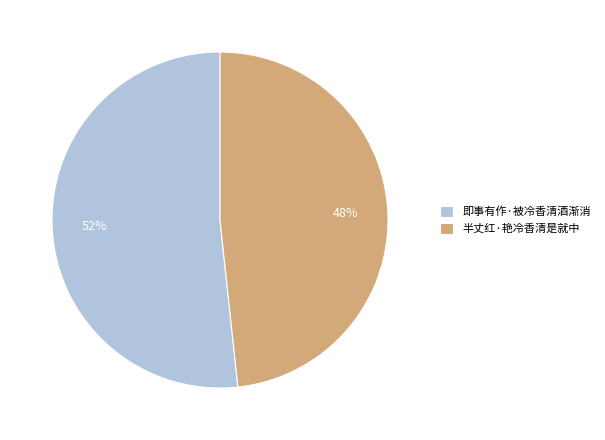

Which has a higher value, 半丈红·艳冷香清是就中 or 即事有作·被冷香清酒渐消?

即事有作·被冷香清酒渐消